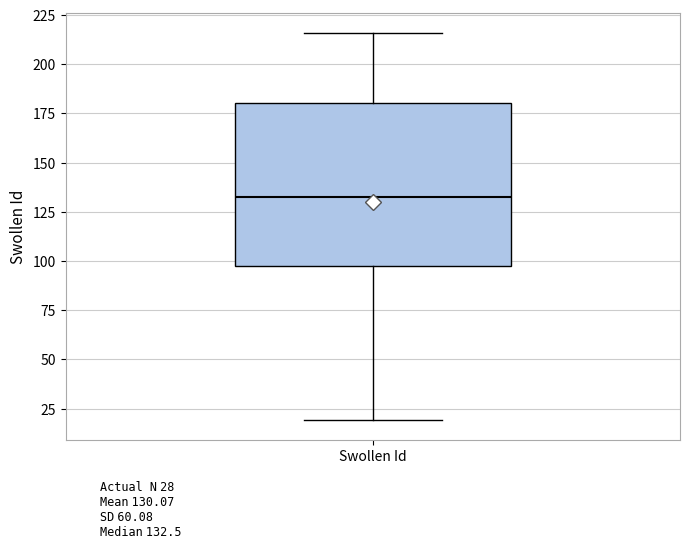

Read this box plot against the y-axis: the position of the median line, the range covered by the box, and the ends of both whiskers. The values are not printed on the chart, so give them approximately, as read against the axis.

median 135, box 95 to 180, whiskers 20 to 215